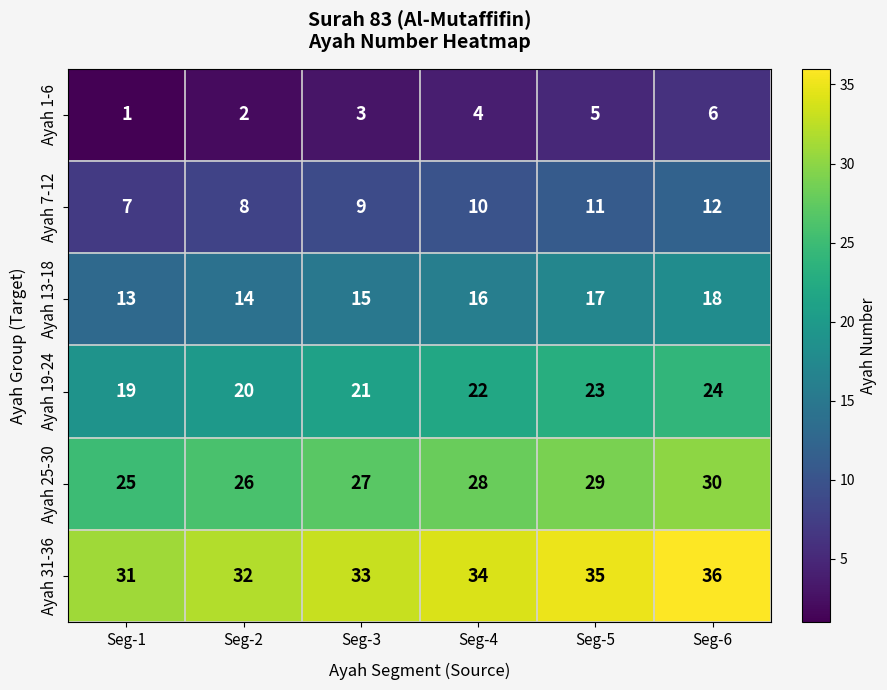

What is the difference between the highest and lowest values at Seg-2?

30